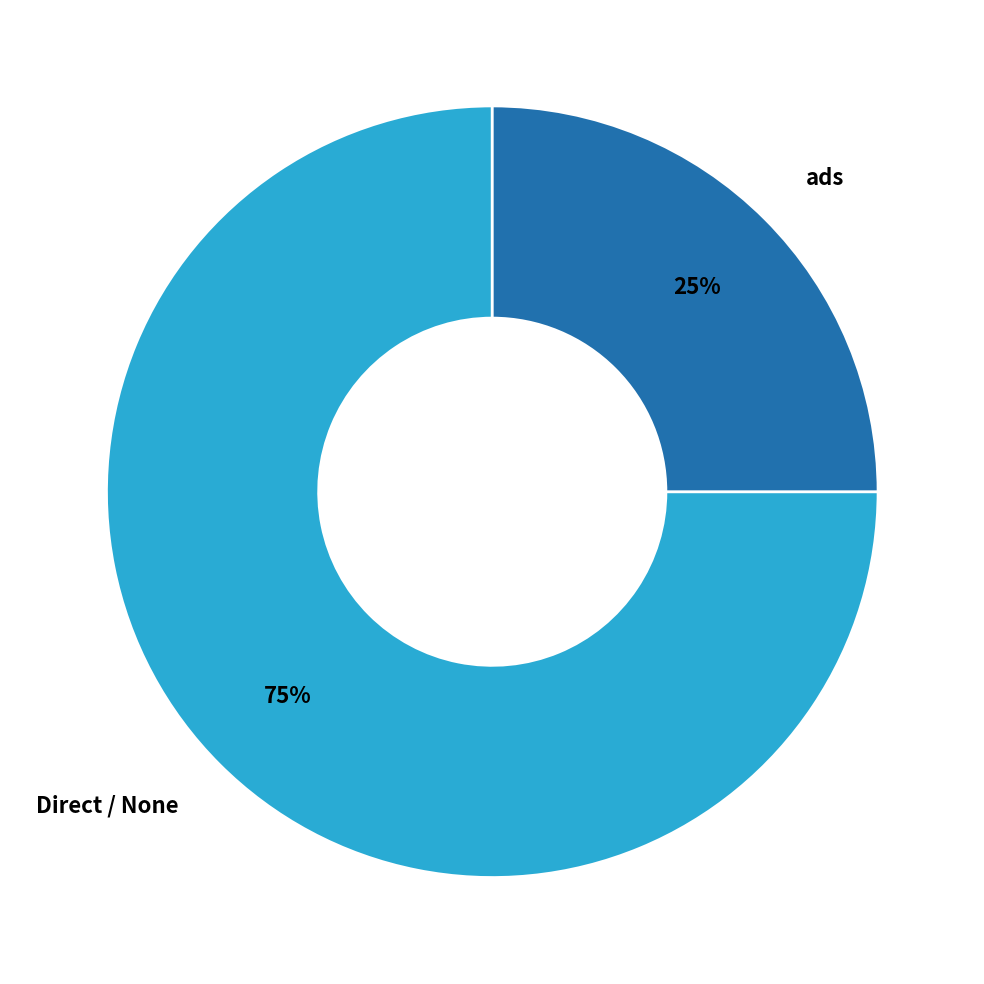

What percentage is the ads slice, to the nearest percent?

25%